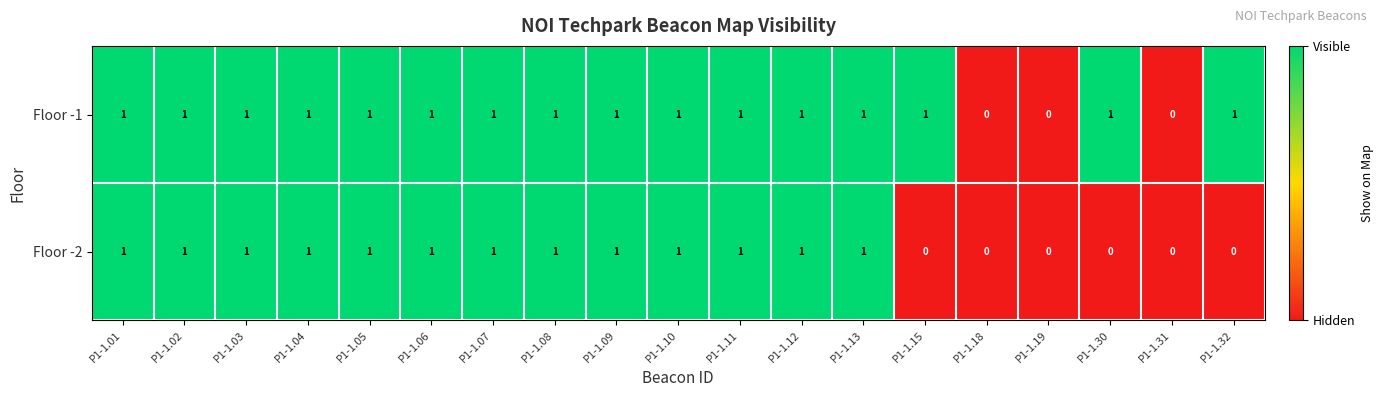

Rank the series by their average value, from lowest to highest.

Floor -2, Floor -1